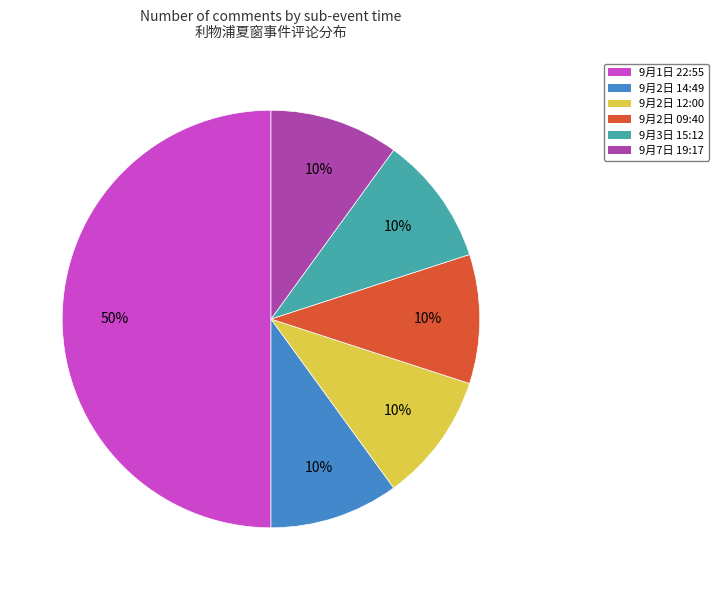

What is the largest slice in the pie chart?

9月1日 22:55